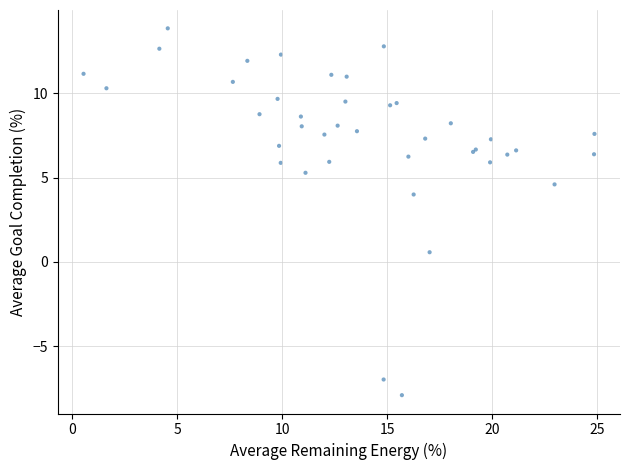

What Y value in the scatter plot is closest to 2?

0.6